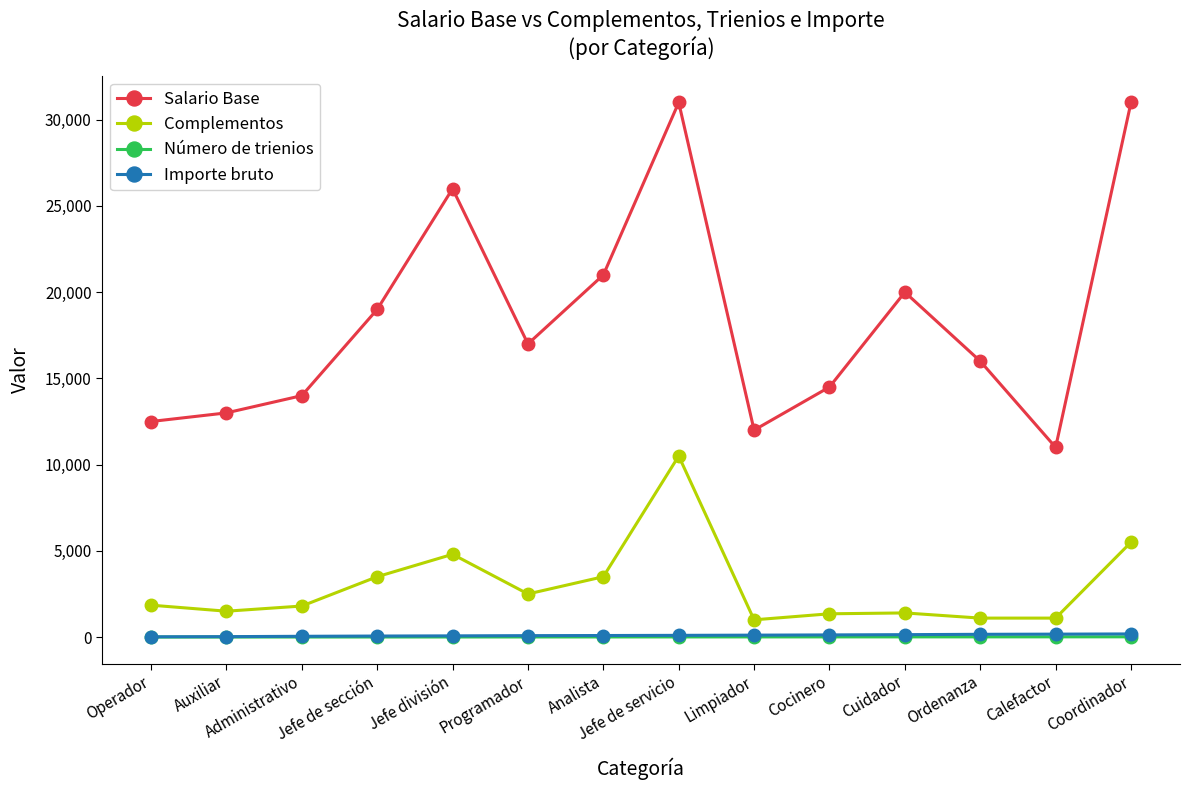

Does the chart display data point markers on the line(s)?

Yes